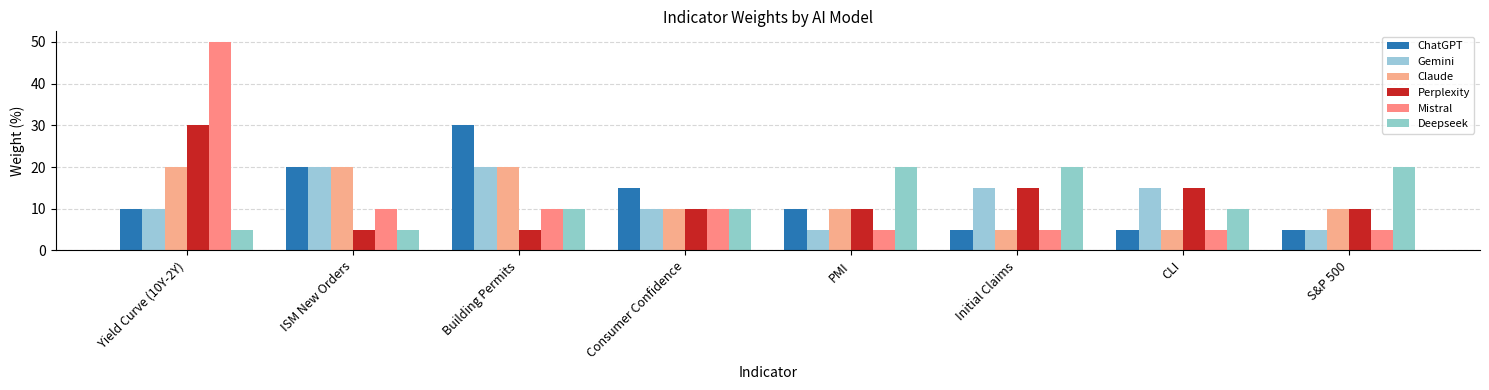

Does the chart contain stacked bars?

No